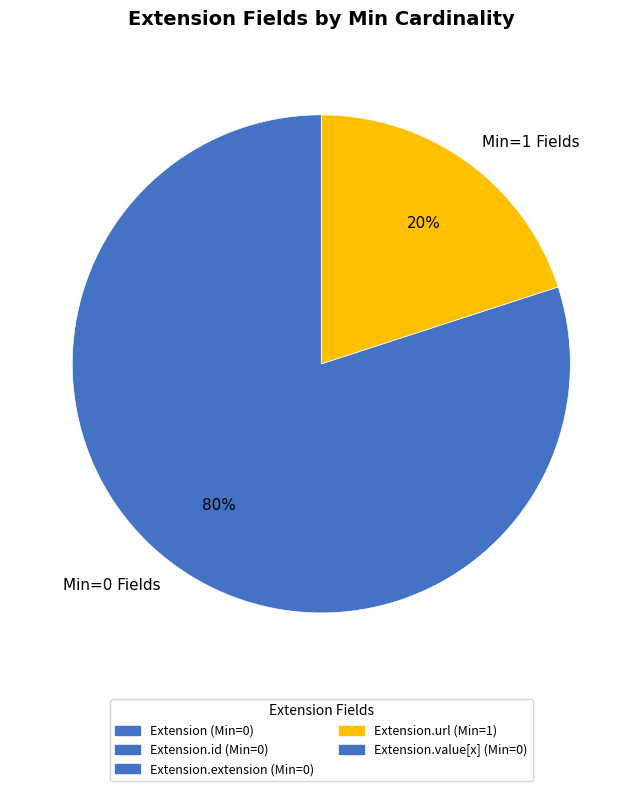

Which slice represents more than half of the pie?

Min=0 Fields